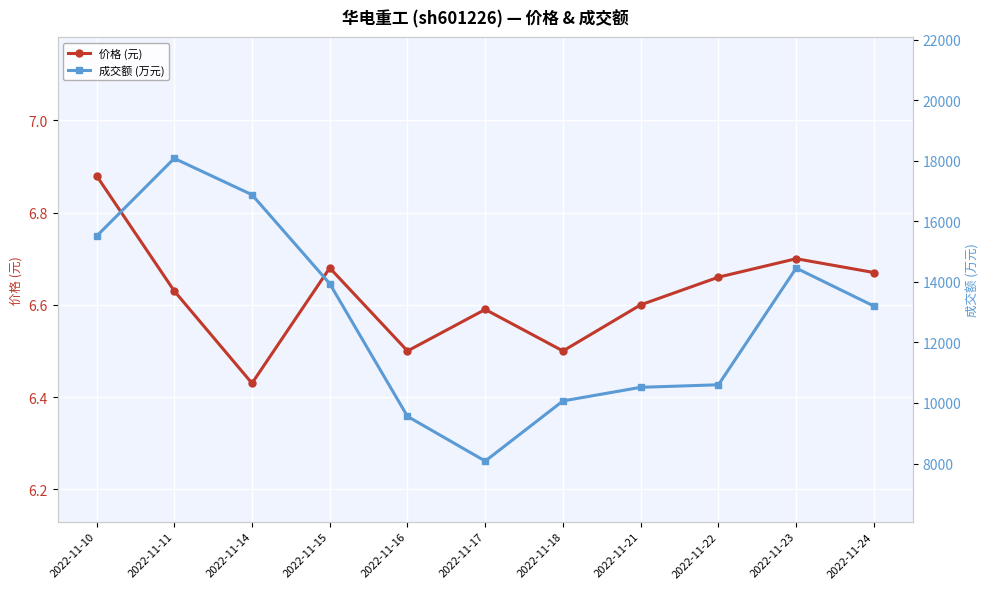

Reading left to right, list all the values displayed in this chart.

价格 (元): 6.9	6.6	6.4	6.7	6.5	6.6	6.5	6.6	6.7	6.7	6.7
成交额 (万元): 15510.0	18080.0	16879.0	13942.0	9558.0	8081.0	10068.0	10518.0	10602.0	14456.0	13201.0